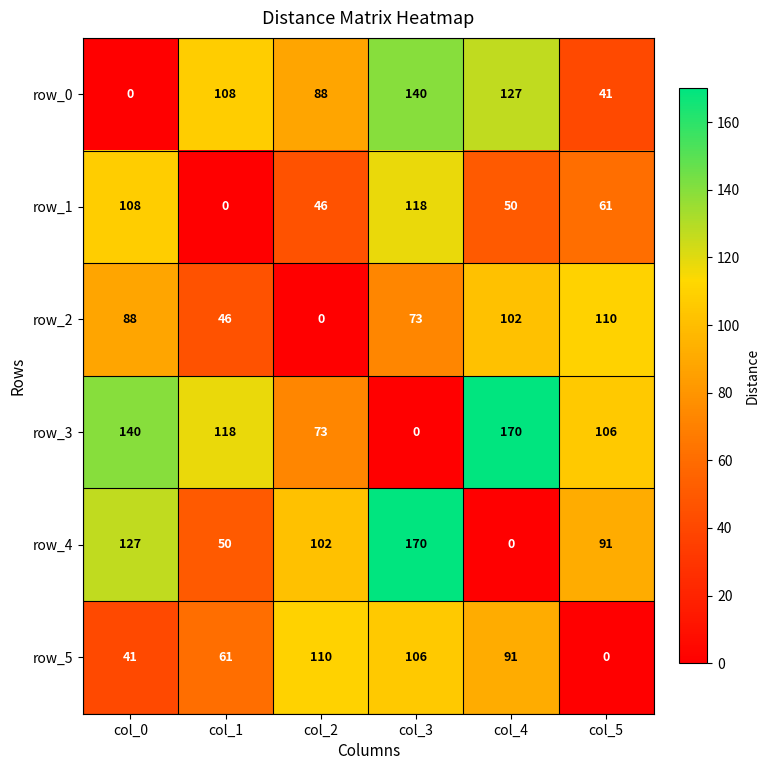

What is the difference between the highest and lowest values at col_4?

170